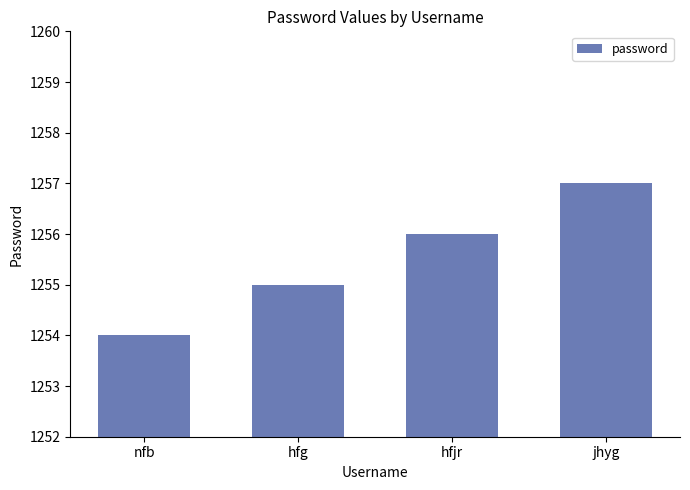

Approximately how many times larger is the value at hfjr compared to hfg?

1.0